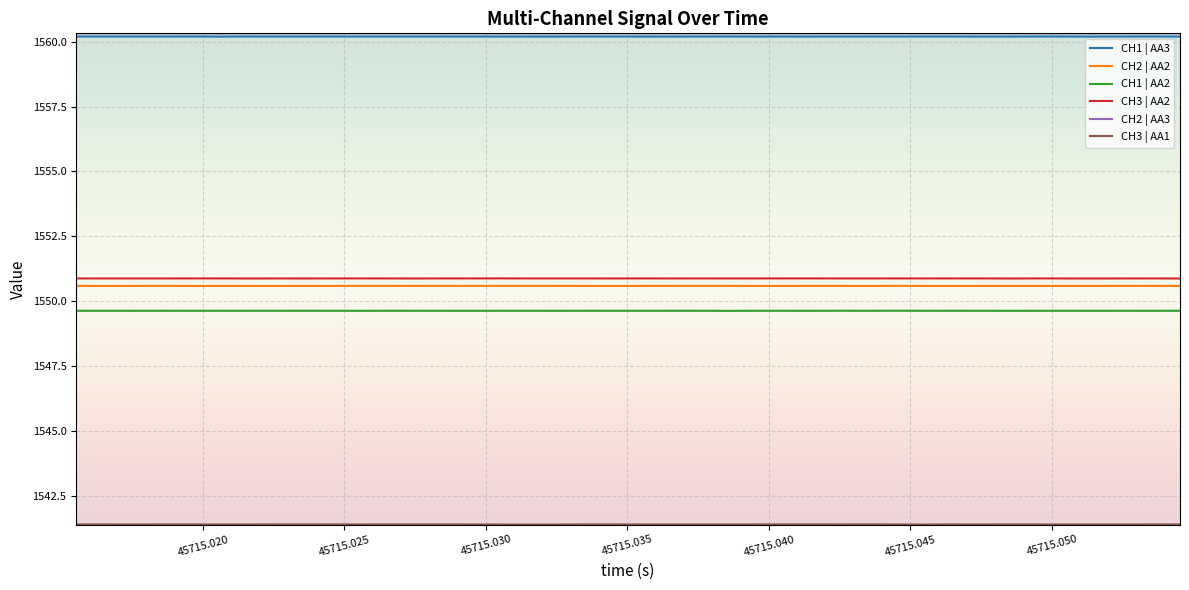

True or false: CH1 | AA2 and CH2 | AA3 cross at least once.

False